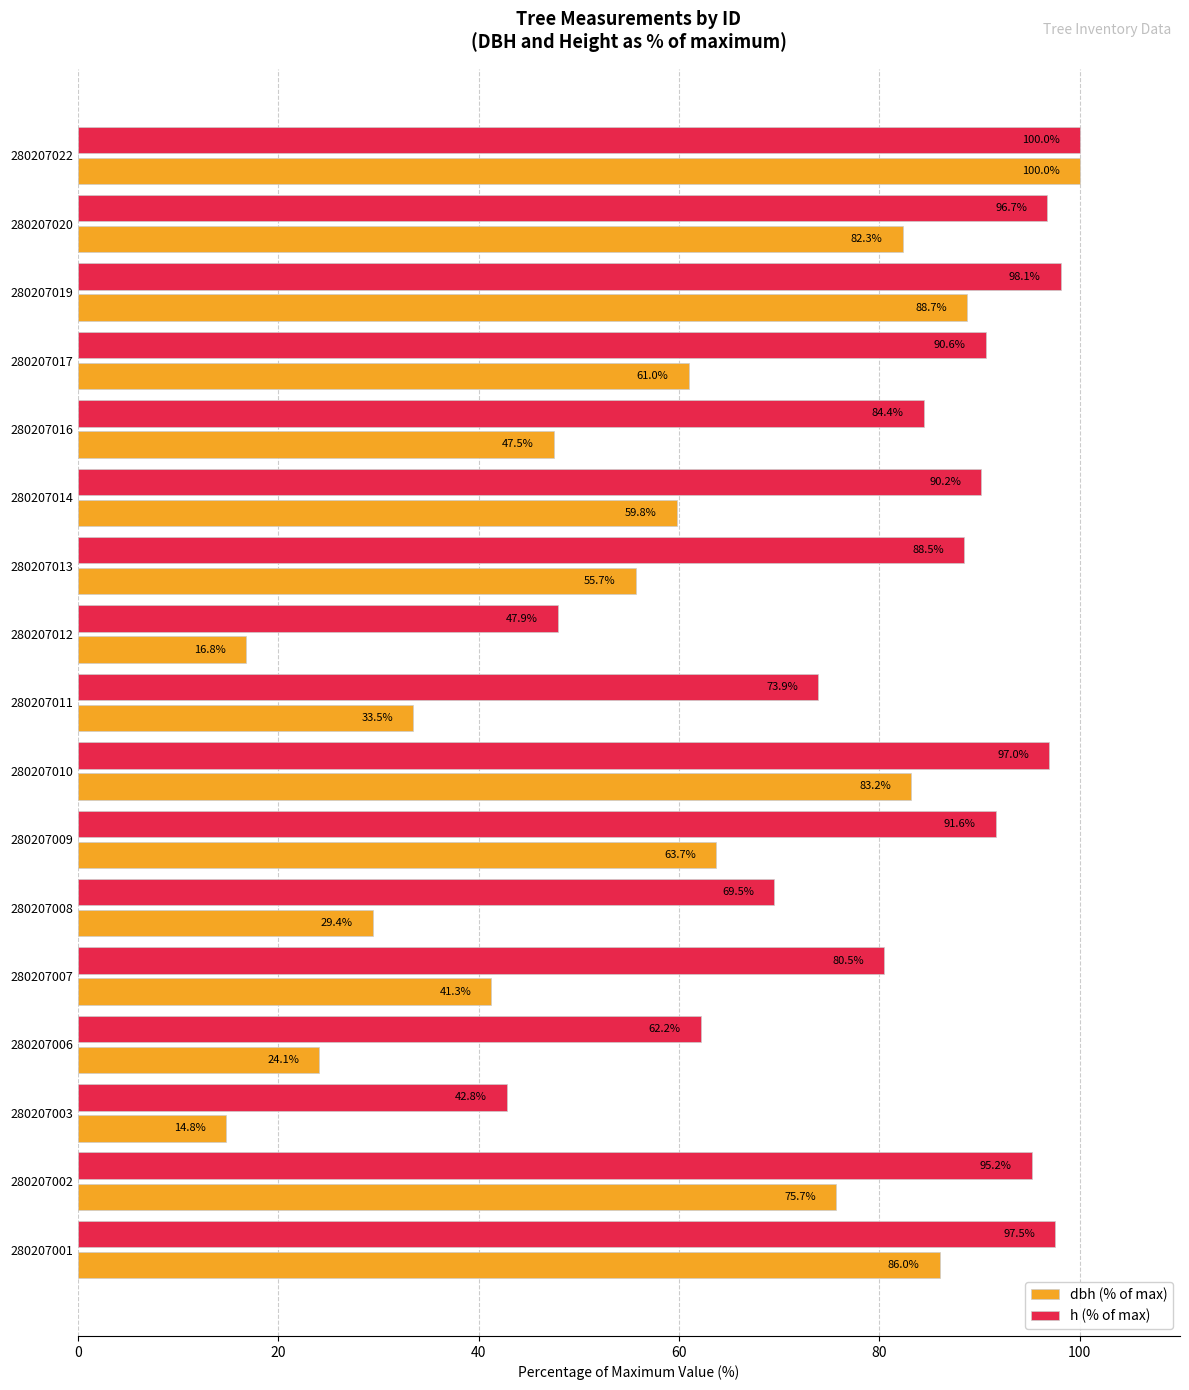

The value of dbh (% of max) at 280207022 is 100.0. True or false?

True